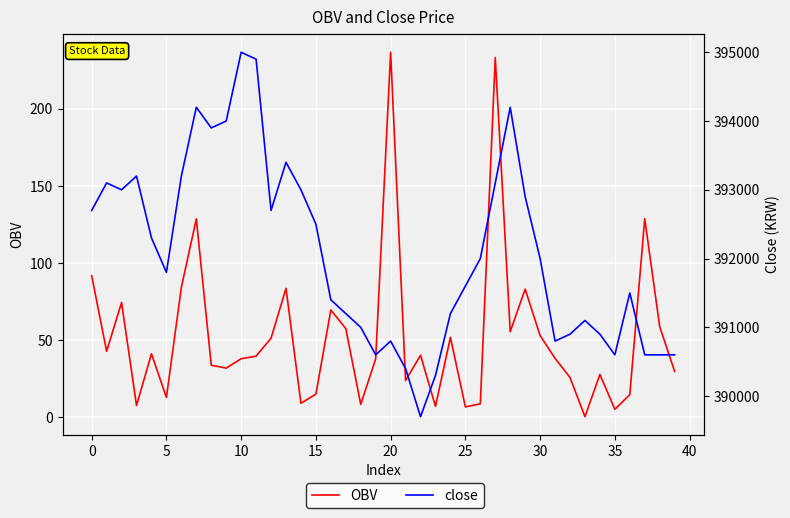

What is the value of the close point at the 13th from the left?

392700.0